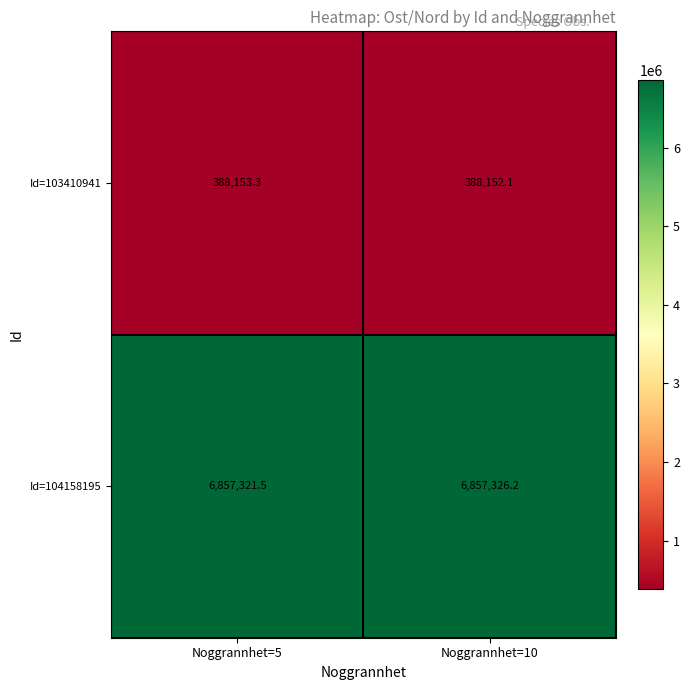

Rank the series at Noggrannhet=10 from highest to lowest value.

Id=104158195, Id=103410941